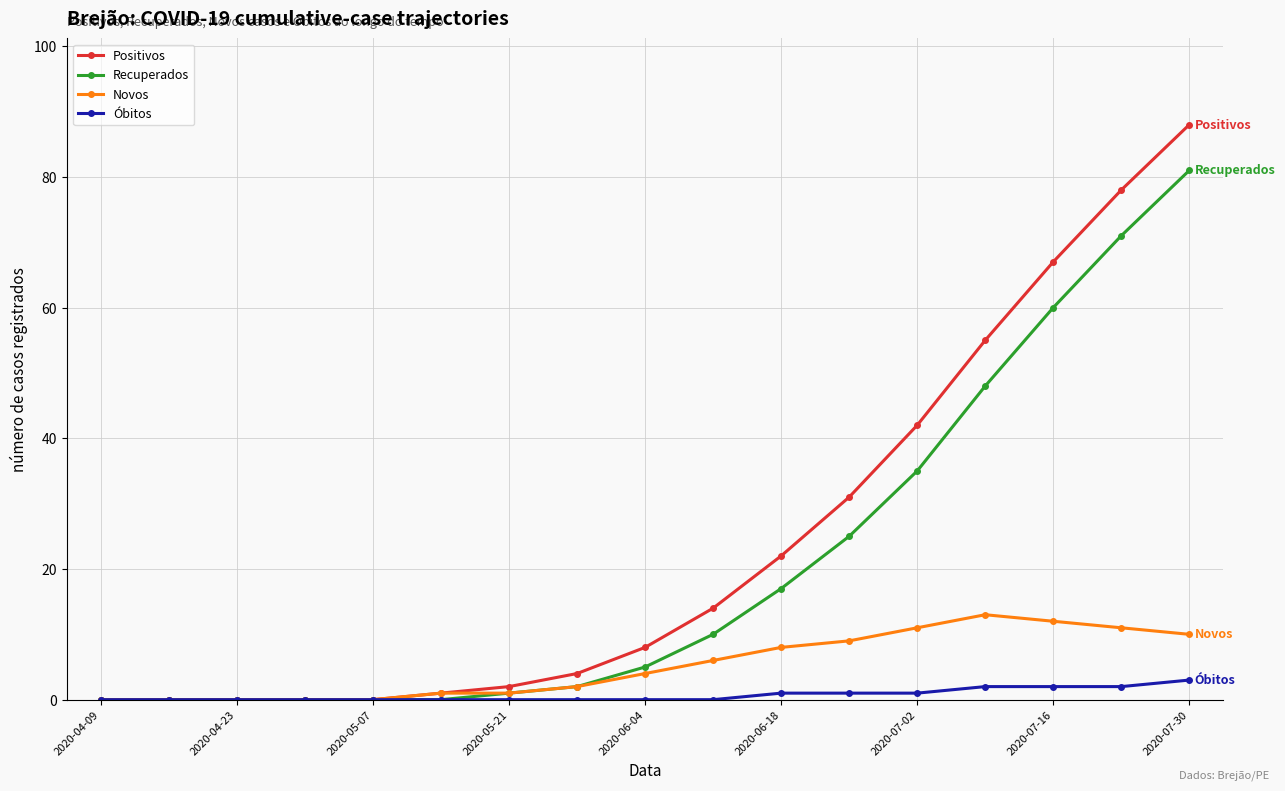

Which series has the widest spread of values?

Positivos